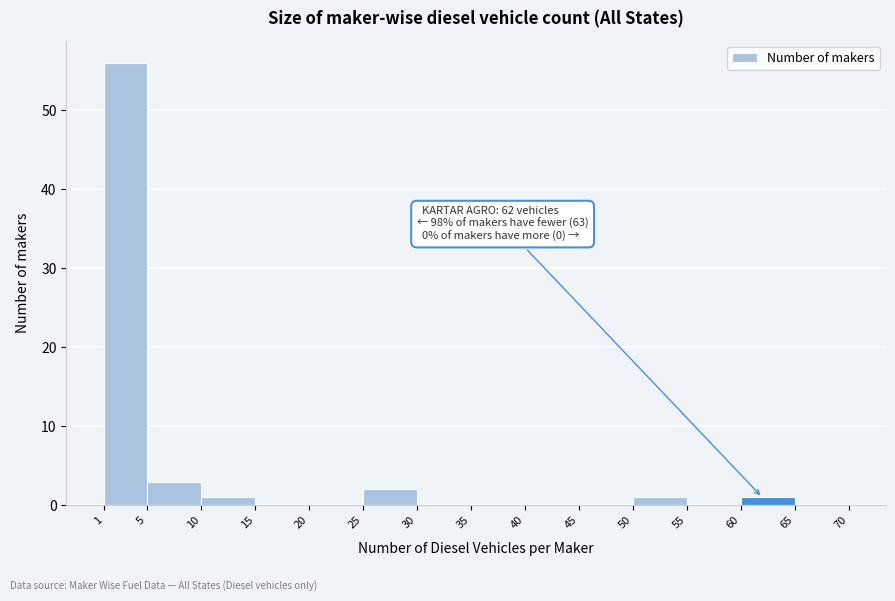

Over which range of the x-axis is the bar tallest?

1 to 5